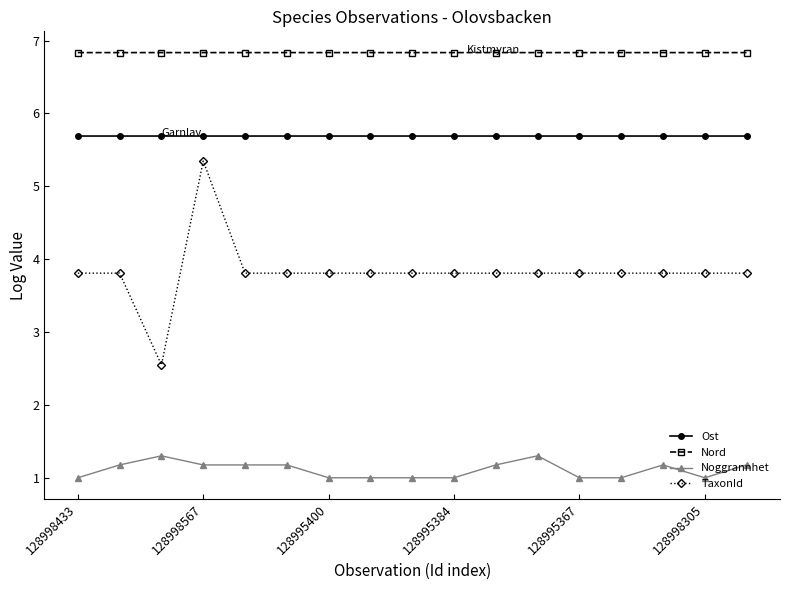

Which series has the largest total across all categories?

Nord